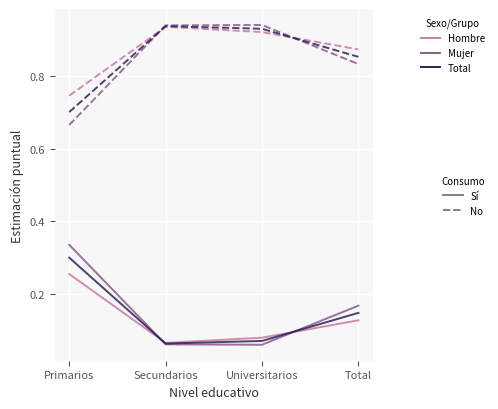

What position from the right is Primarios?

4